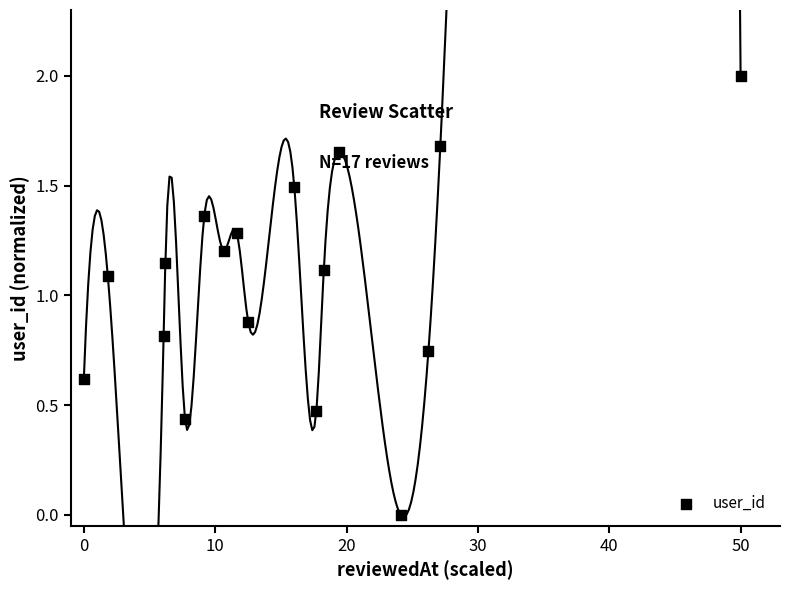

What is the range of Y values (max minus min)?

2.0